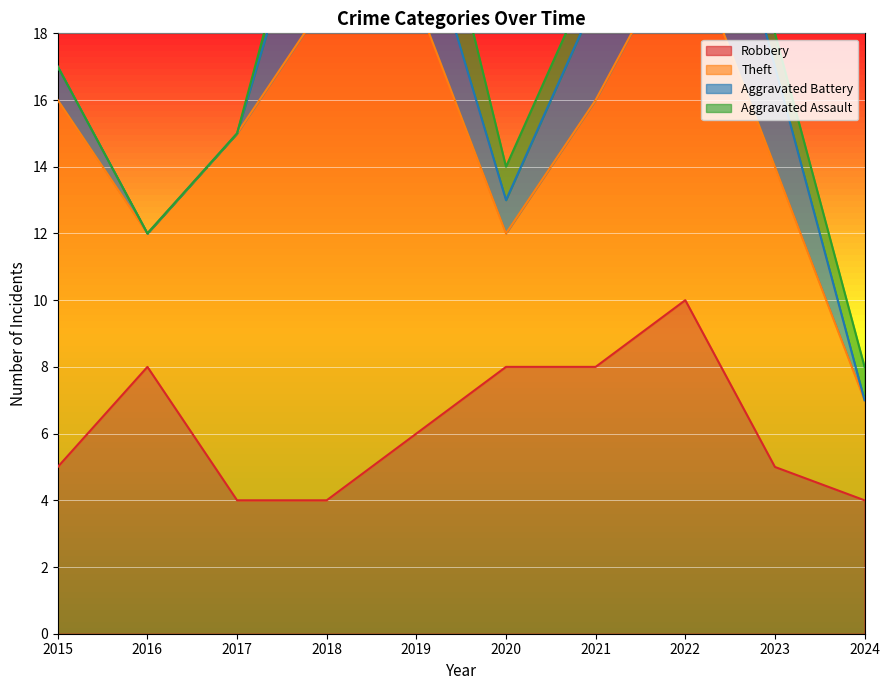

What is the lowest value of the Robbery series?

4